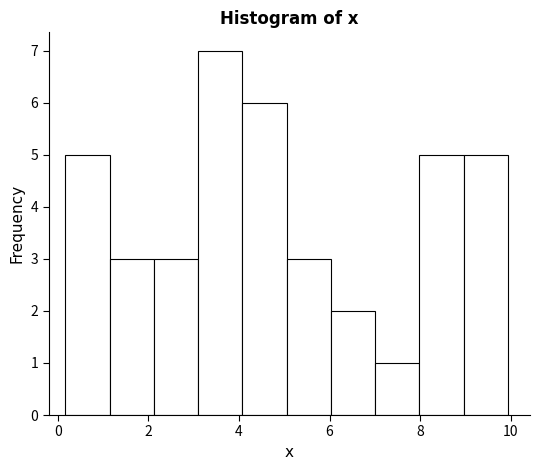

What is the height of the bar covering 3.0 to 4.0 on the x-axis? Neither the bar edges nor the heights are printed on the chart, so give them approximately, as read against the axes.

7